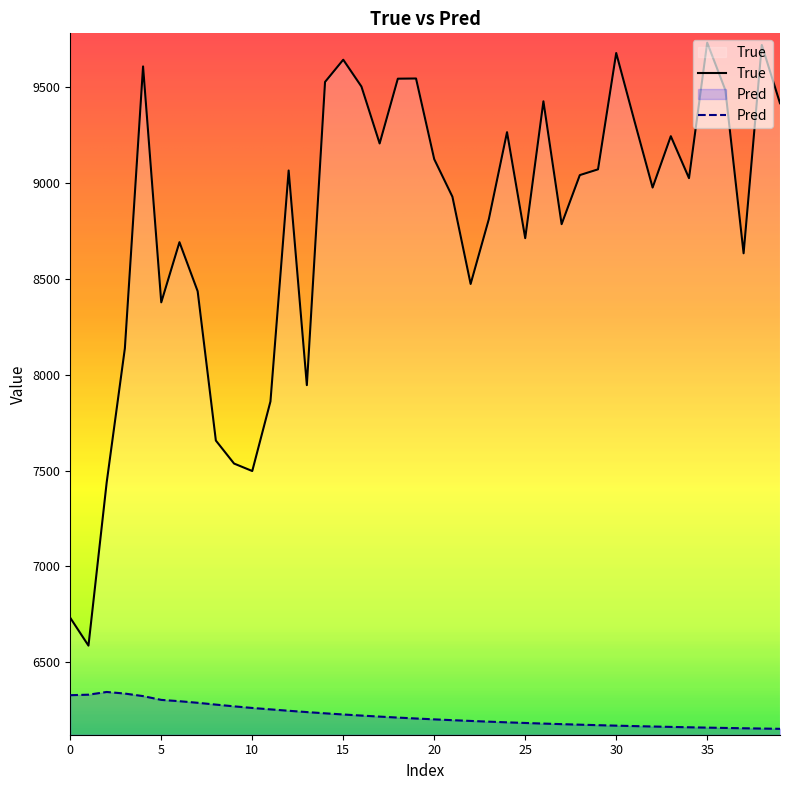

What is the maximum value shown in the chart?

9733.0